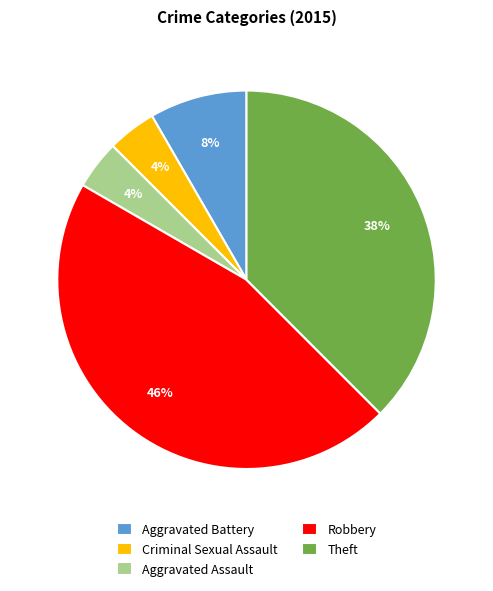

Combined, do Aggravated Assault and Theft account for over 50%?

No